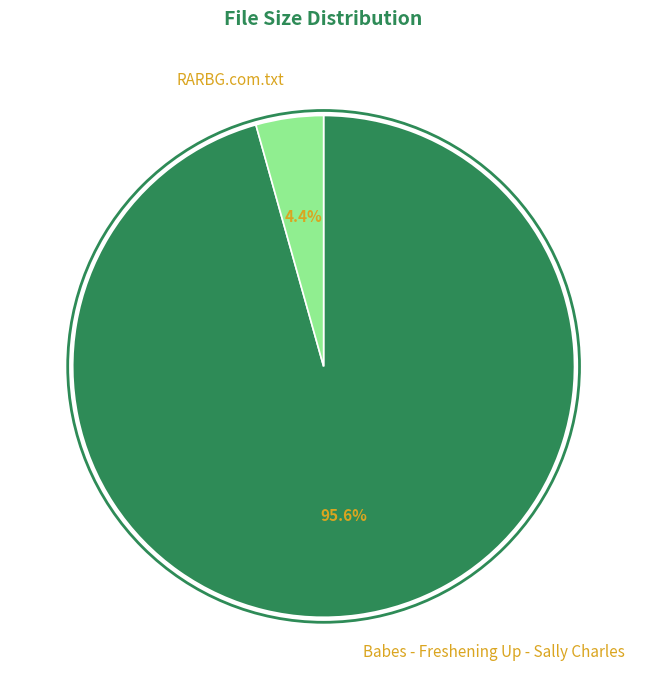

To the nearest percent, what is the average slice percentage?

50%